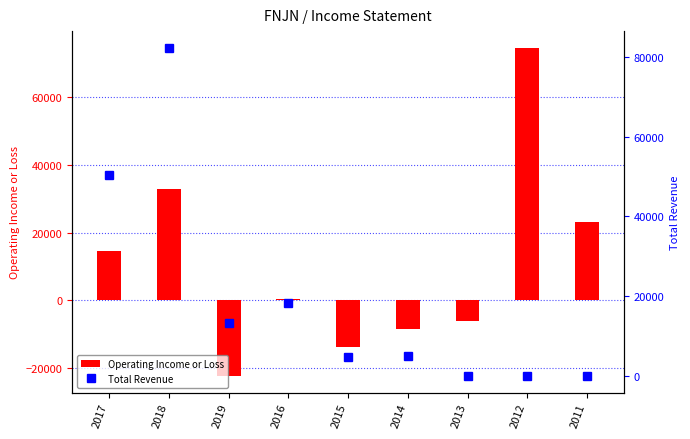

Reading right to left, transcribe all the data shown in this chart.

Operating Income or Loss: 2011=23100	2012=74600	2013=-6000	2014=-8600	2015=-13900	2016=400	2019=-22400	2018=32700	2017=14400
Total Revenue: 2011=0	2012=0	2013=0	2014=5000	2015=4700	2016=18400	2019=13200	2018=82300	2017=50500